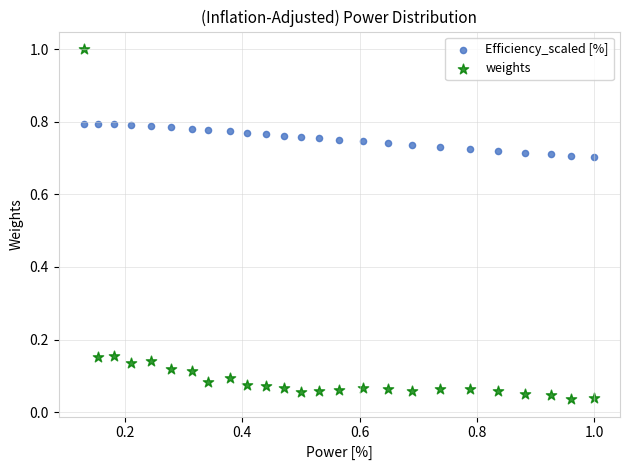

Which series contains the highest Y value?

weights